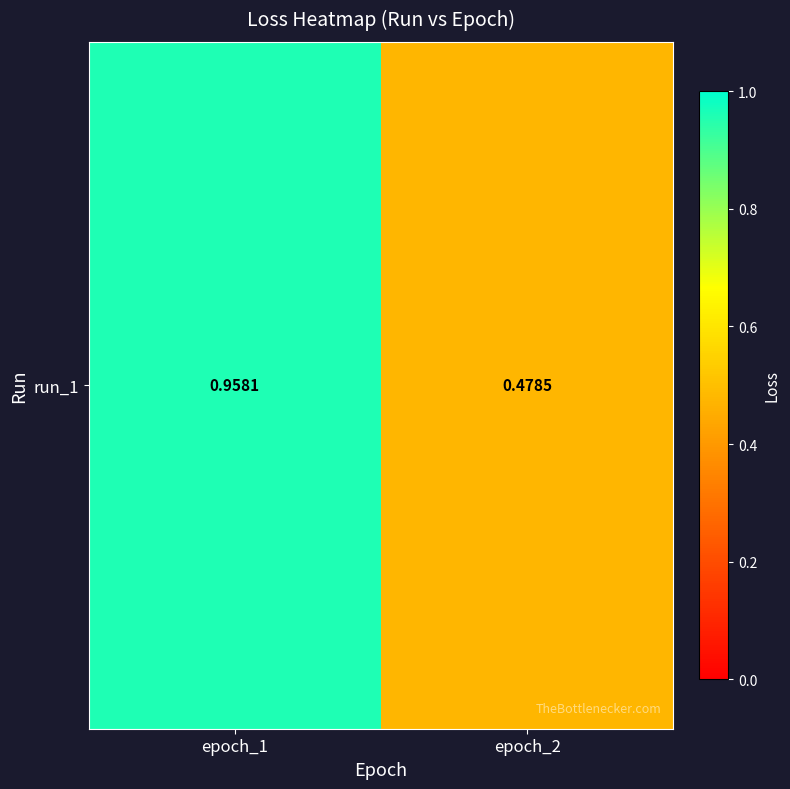

What is the maximum value shown in the chart?

1.0